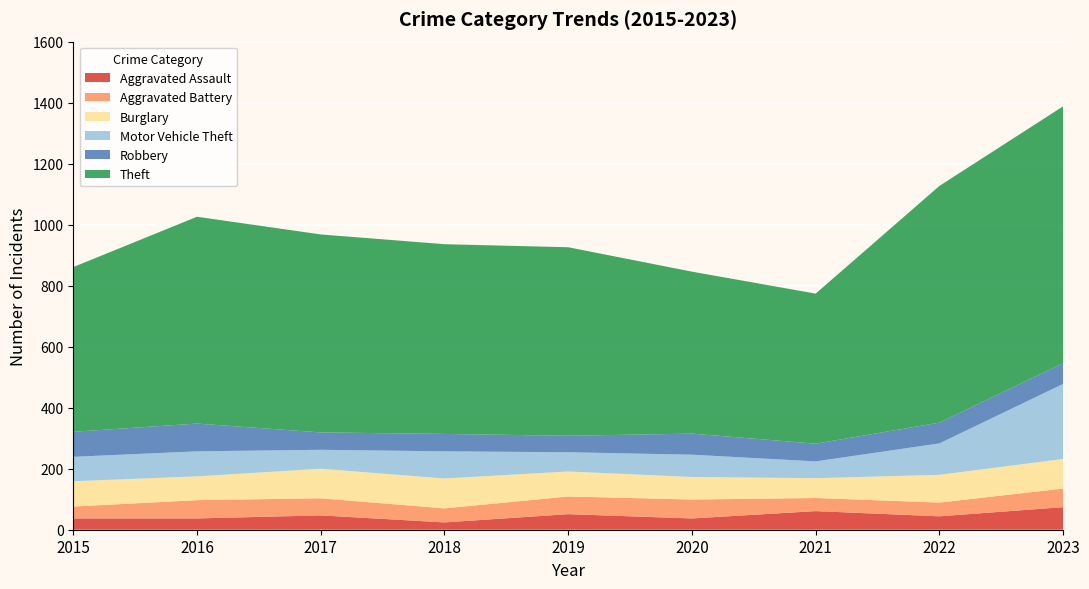

Reading left to right, what are all the values shown in this chart?

Aggravated Assault: 2015=37	2016=37	2017=47	2018=24	2019=51	2020=37	2021=61	2022=44	2023=74
Aggravated Battery: 2015=39	2016=60	2017=56	2018=46	2019=58	2020=62	2021=43	2022=45	2023=61
Burglary: 2015=83	2016=78	2017=97	2018=98	2019=82	2020=74	2021=65	2022=91	2023=97
Motor Vehicle Theft: 2015=80	2016=82	2017=62	2018=89	2019=63	2020=73	2021=55	2022=103	2023=246
Robbery: 2015=82	2016=91	2017=57	2018=57	2019=54	2020=69	2021=58	2022=68	2023=68
Theft: 2015=540	2016=678	2017=649	2018=622	2019=618	2020=531	2021=492	2022=776	2023=842